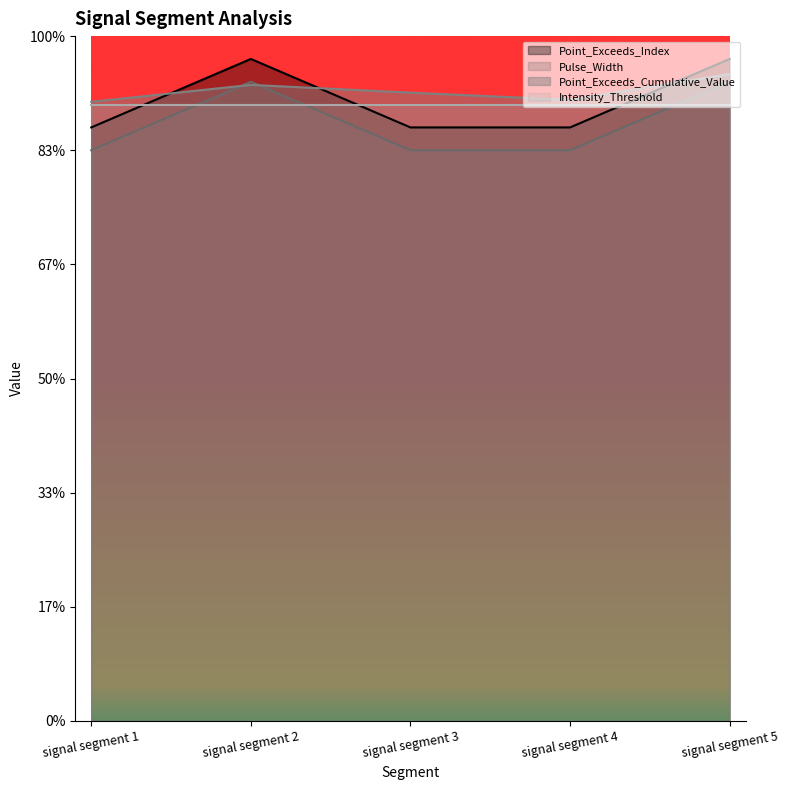

What is the highest value of the Pulse_Width series?

28.0